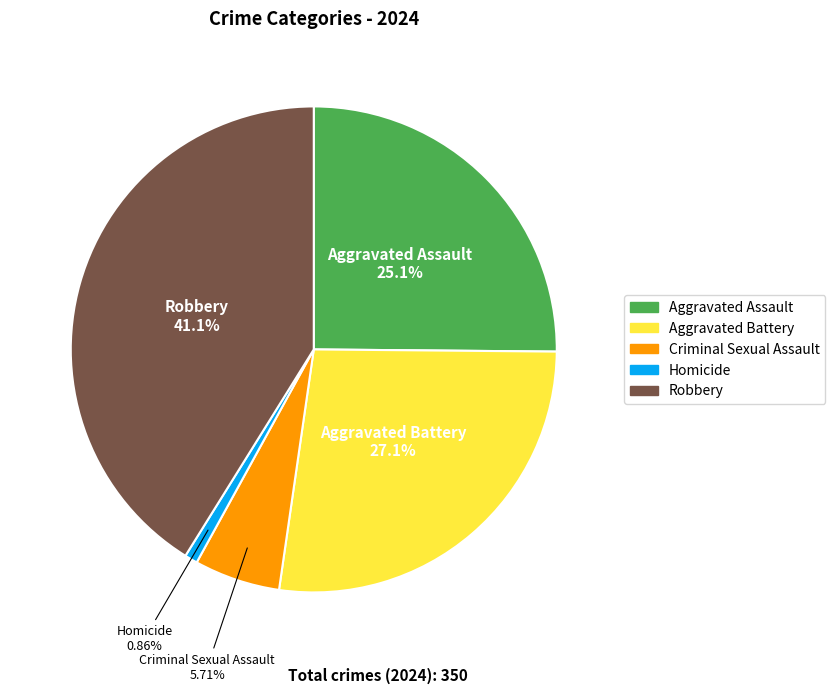

Combined, what portion of the pie is Aggravated Battery and Homicide?

28.0%